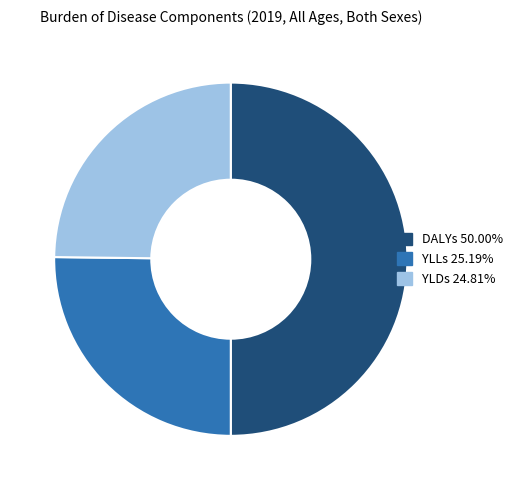

Count the number of slices in the pie.

3